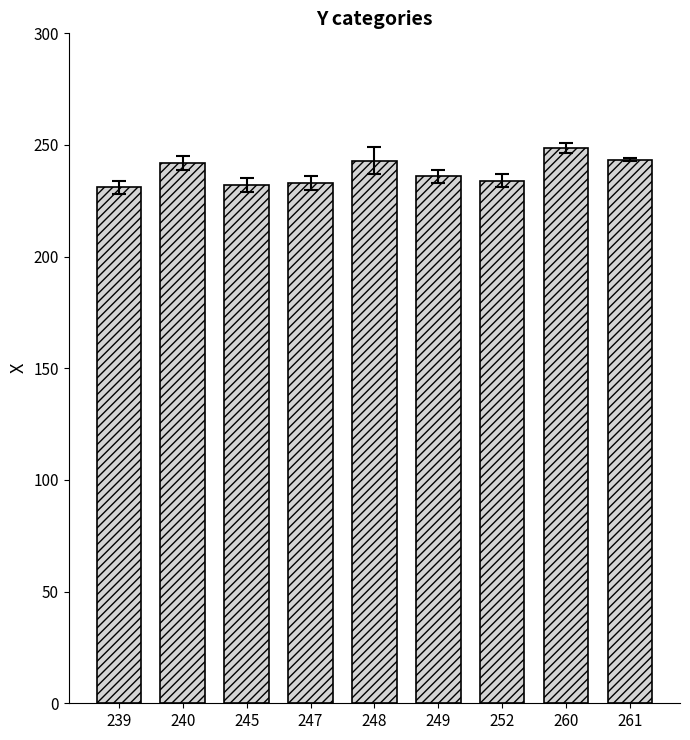

How many bars are there in total?

9